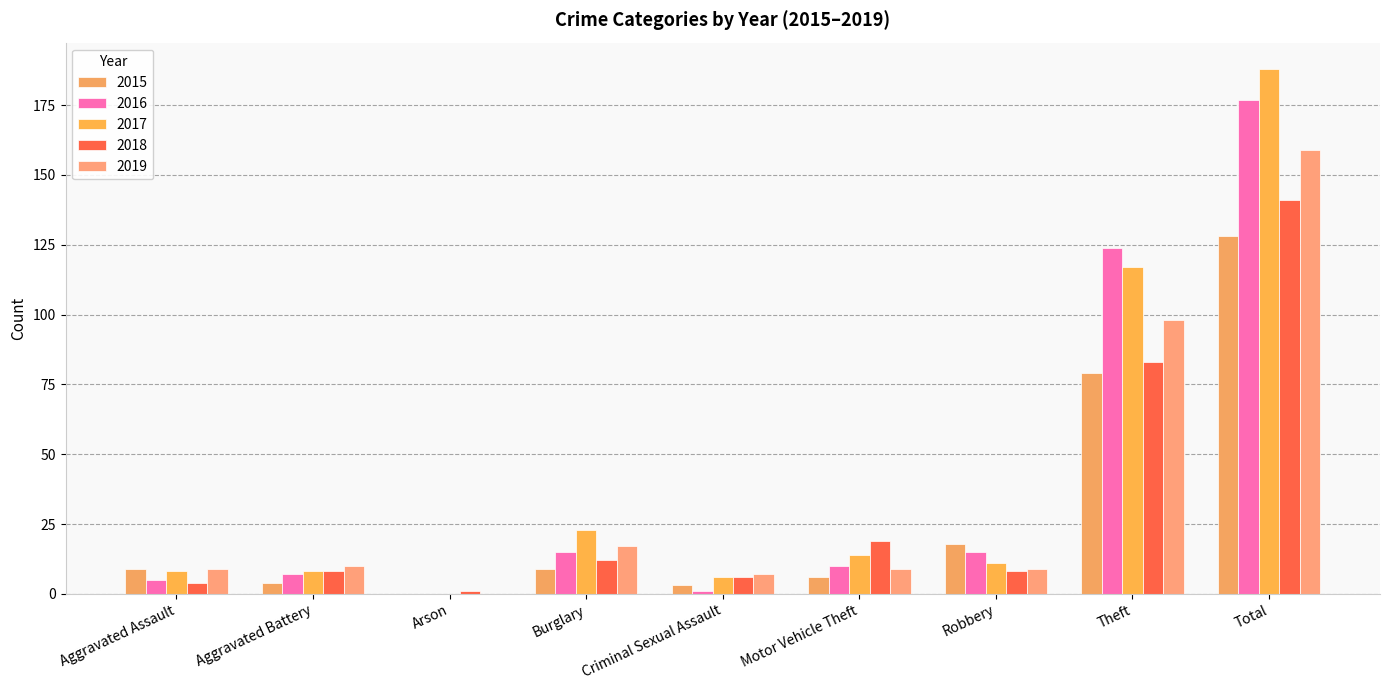

Count the number of categories in the chart.

9